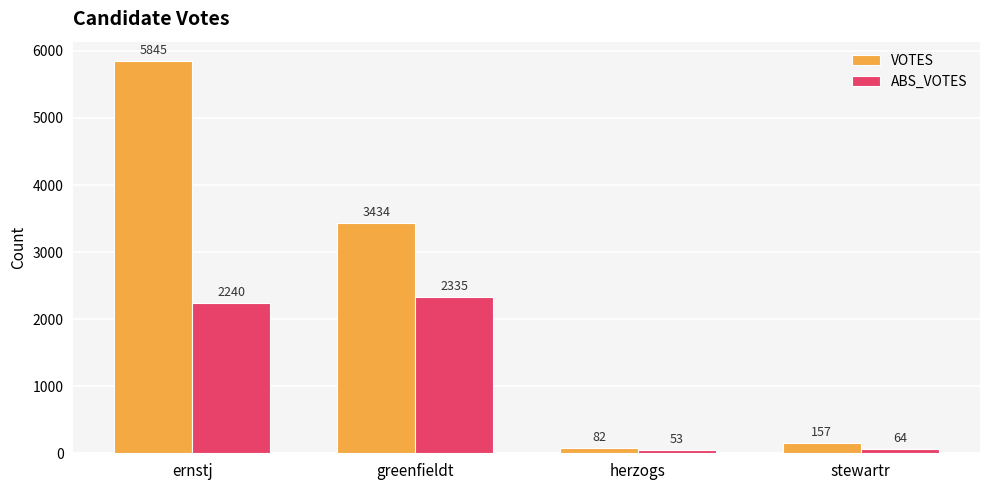

Reading right to left, what are all the values shown in this chart?

VOTES: 157	82	3434	5845
ABS_VOTES: 64	53	2335	2240